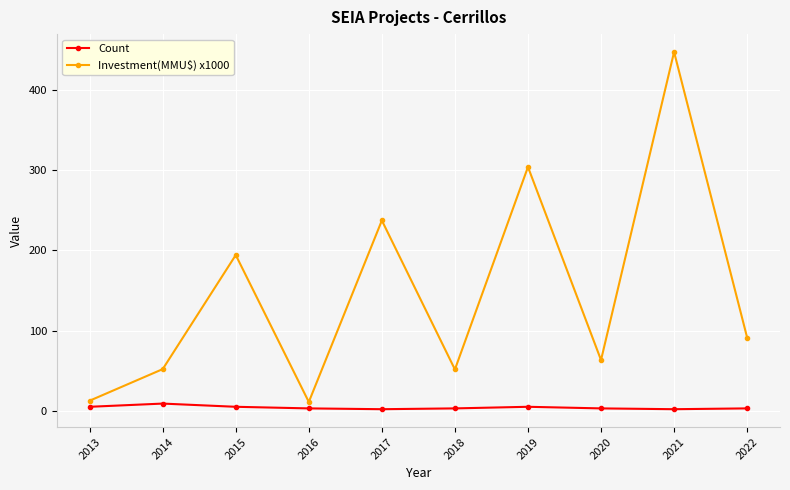

What value does the Count series have at 2019?

5.0